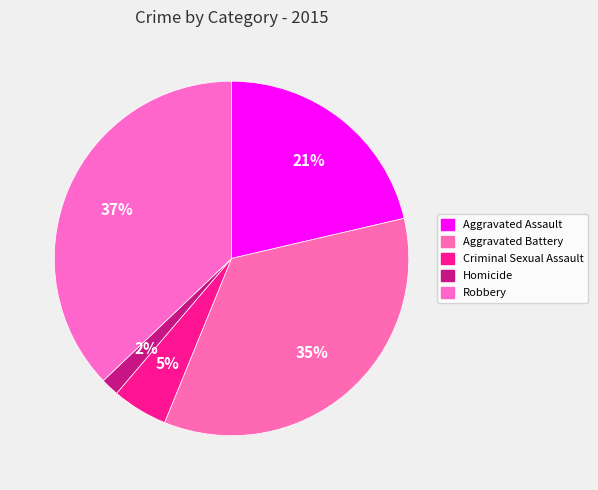

Rank the categories by value from highest to lowest.

Robbery, Aggravated Battery, Aggravated Assault, Criminal Sexual Assault, Homicide